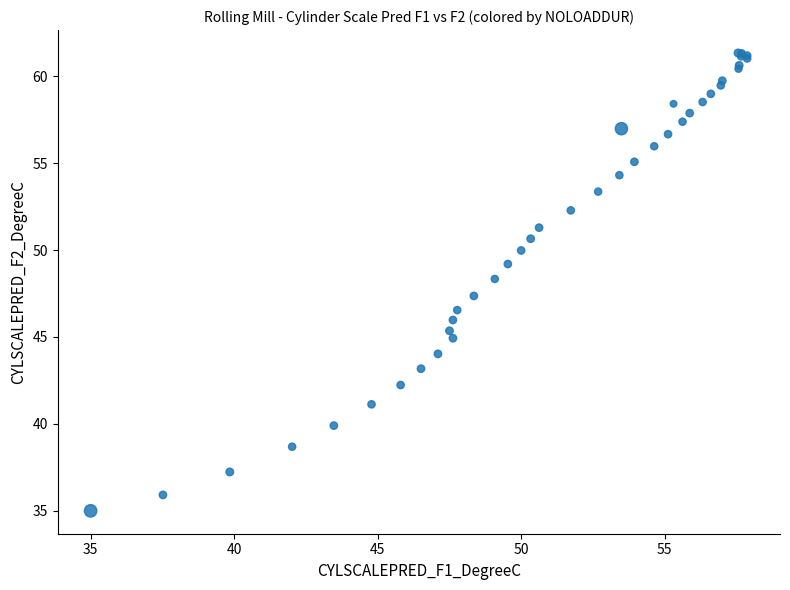

What Y value in the scatter plot is closest to 48?

48.3